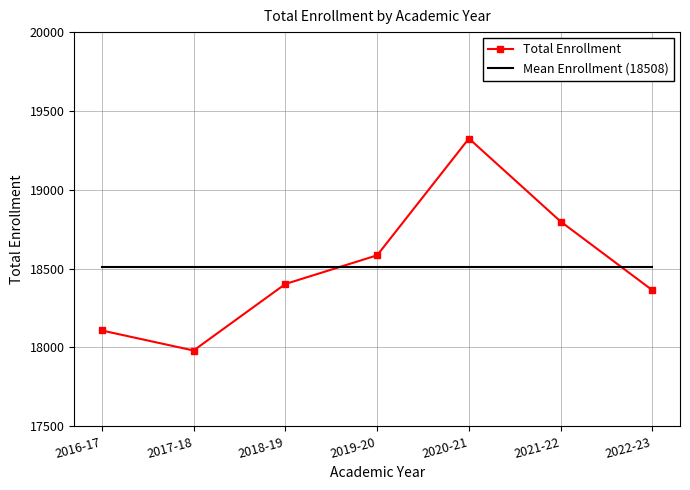

What is the maximum value shown in the chart?

19325.0